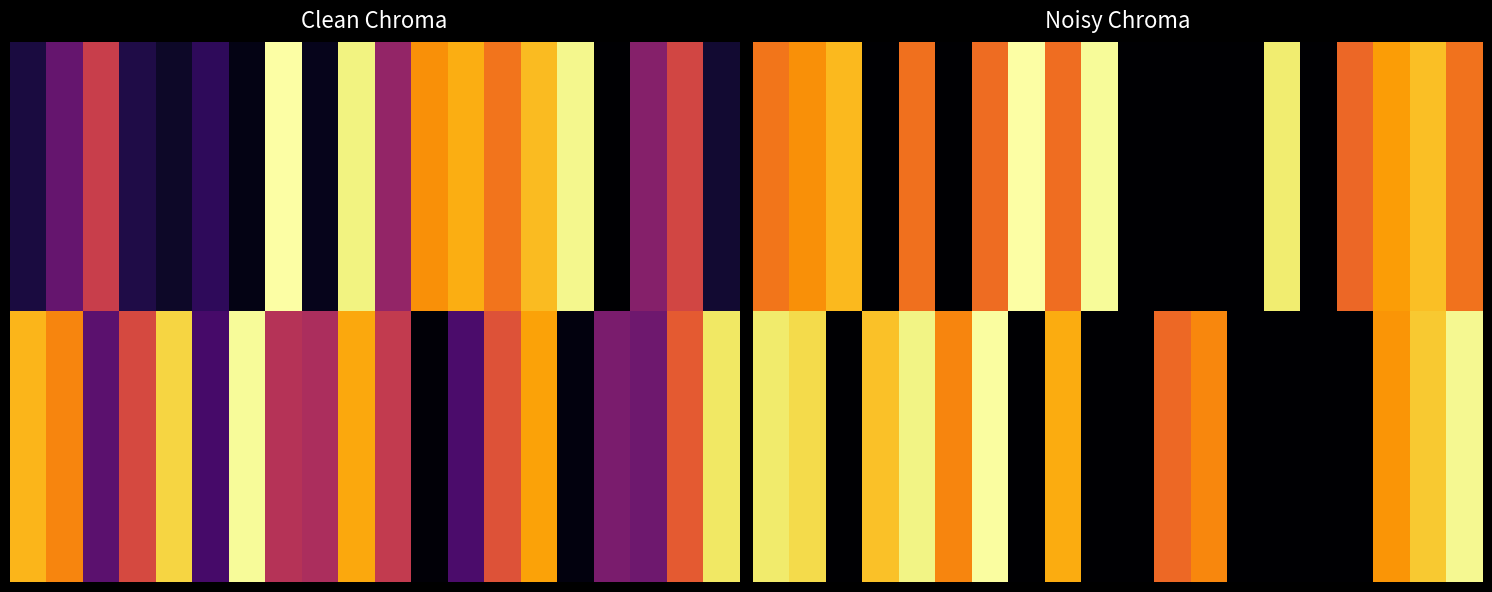

What is the maximum value shown in the chart?

889.1